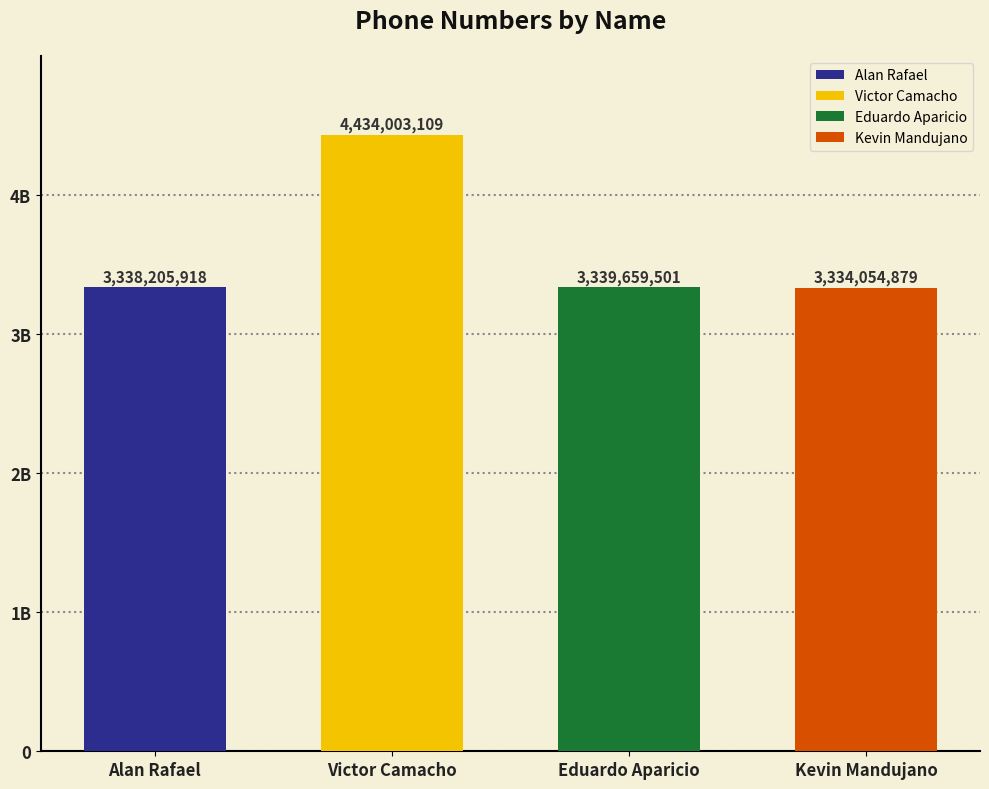

The chart shows a value of 1930542154 at Eduardo Aparicio. True or false?

False